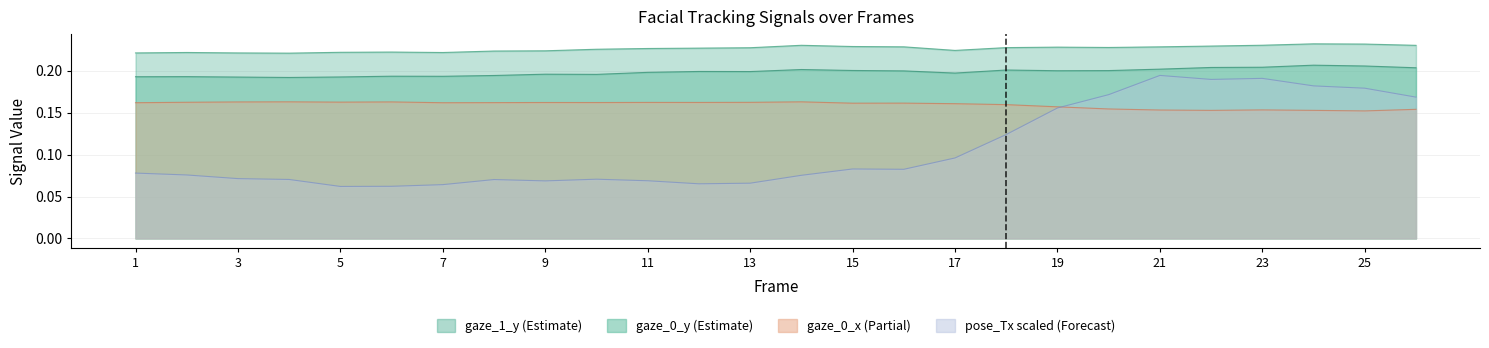

Rank the series at 6 from lowest to highest value.

pose_Tx, gaze_0_x, gaze_0_y, gaze_1_y